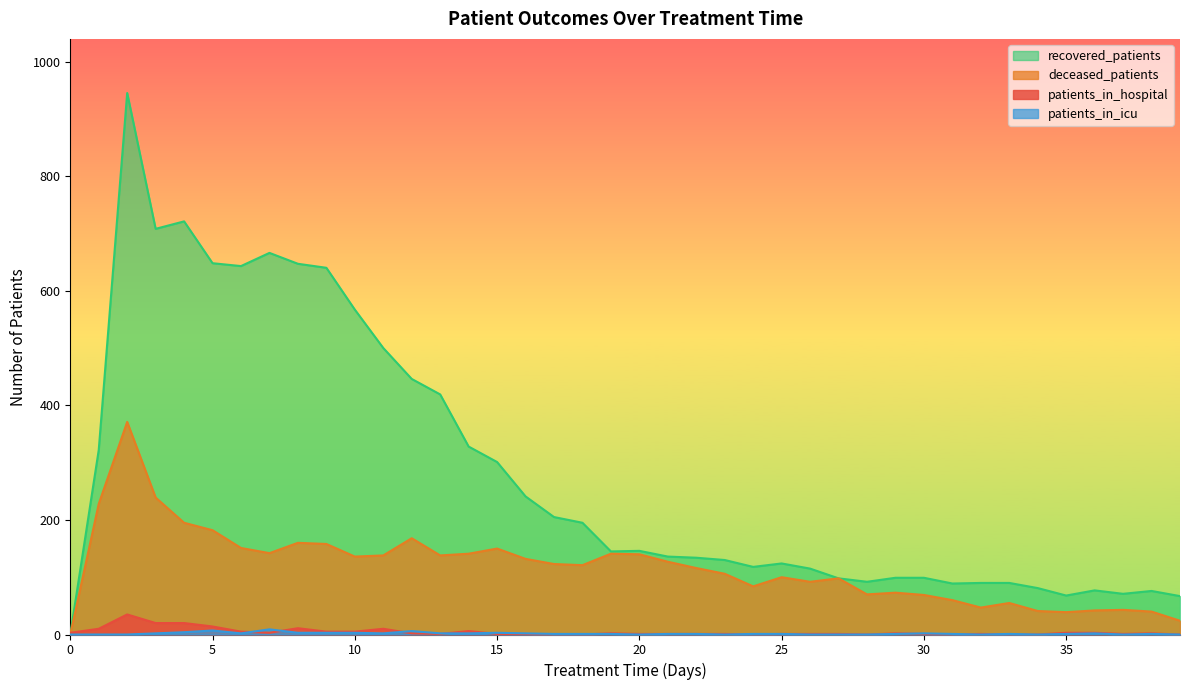

How many data points in recovered_patients are above 145?

19